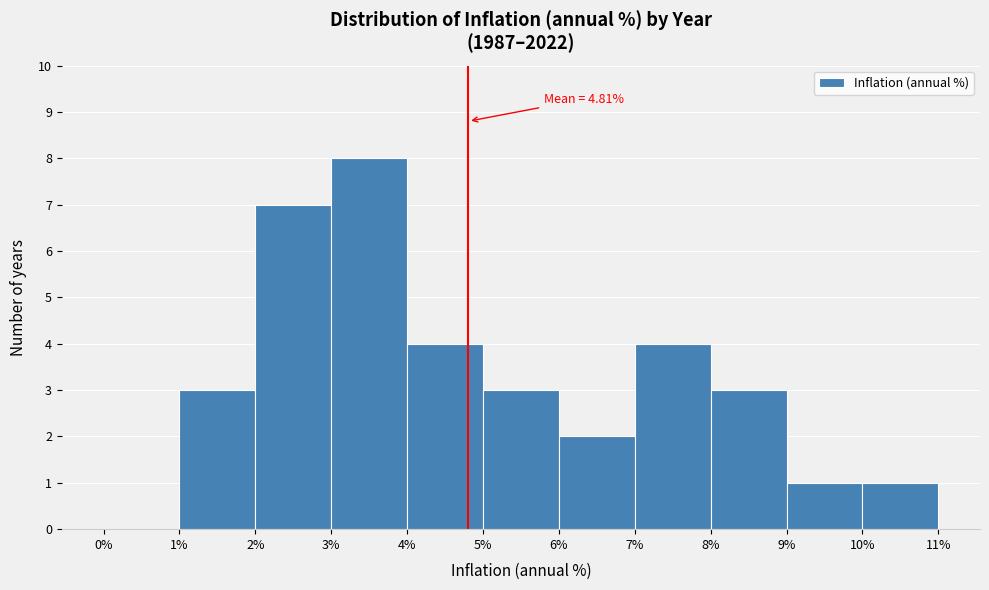

Over which range of the x-axis is the bar tallest?

3% to 4%